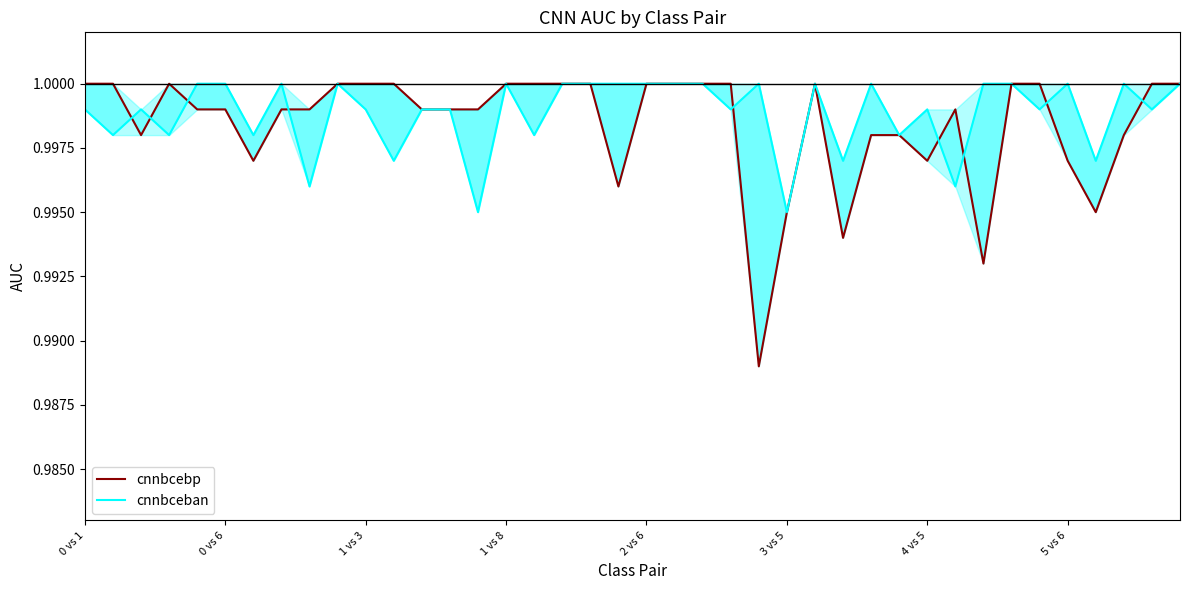

How many lines are shown in the chart?

2